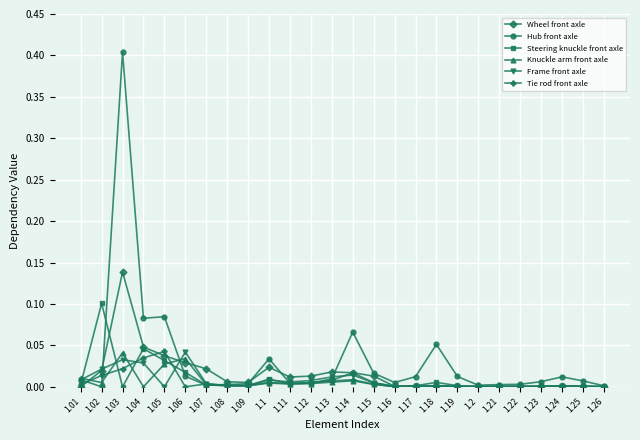

Where is the first local minimum for Frame front axle?

1.05